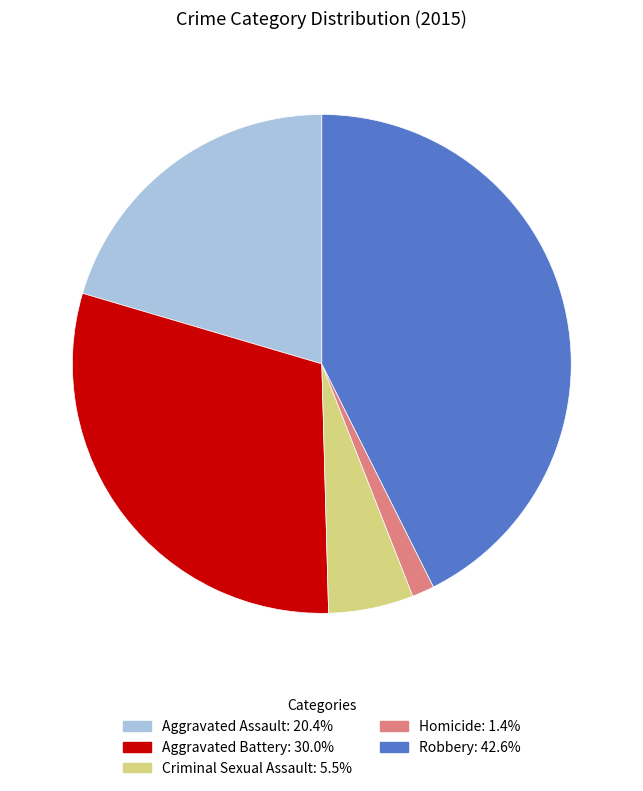

Do Criminal Sexual Assault and Aggravated Battery together represent more than half of the pie?

No